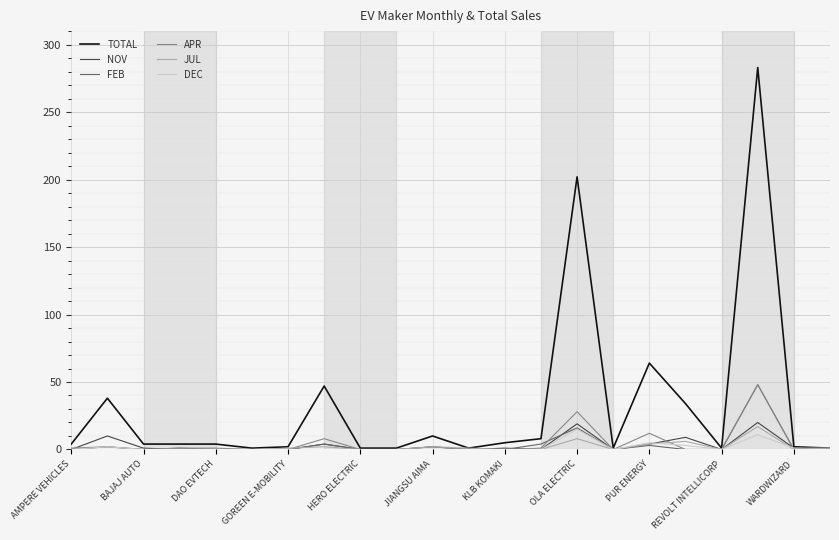

What is the maximum value for DEC?

15